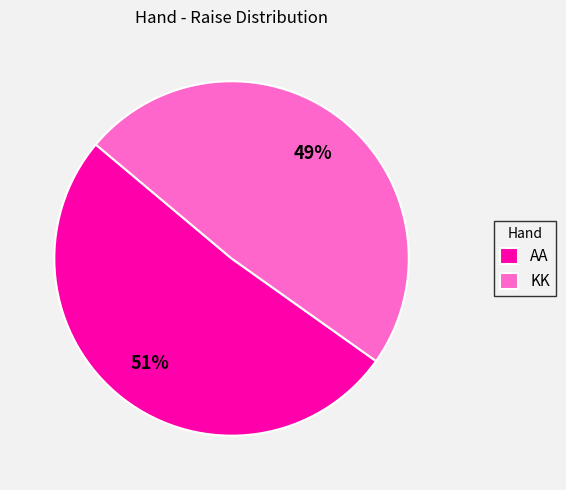

To the nearest percent, what is the combined percentage of AA and KK?

100%